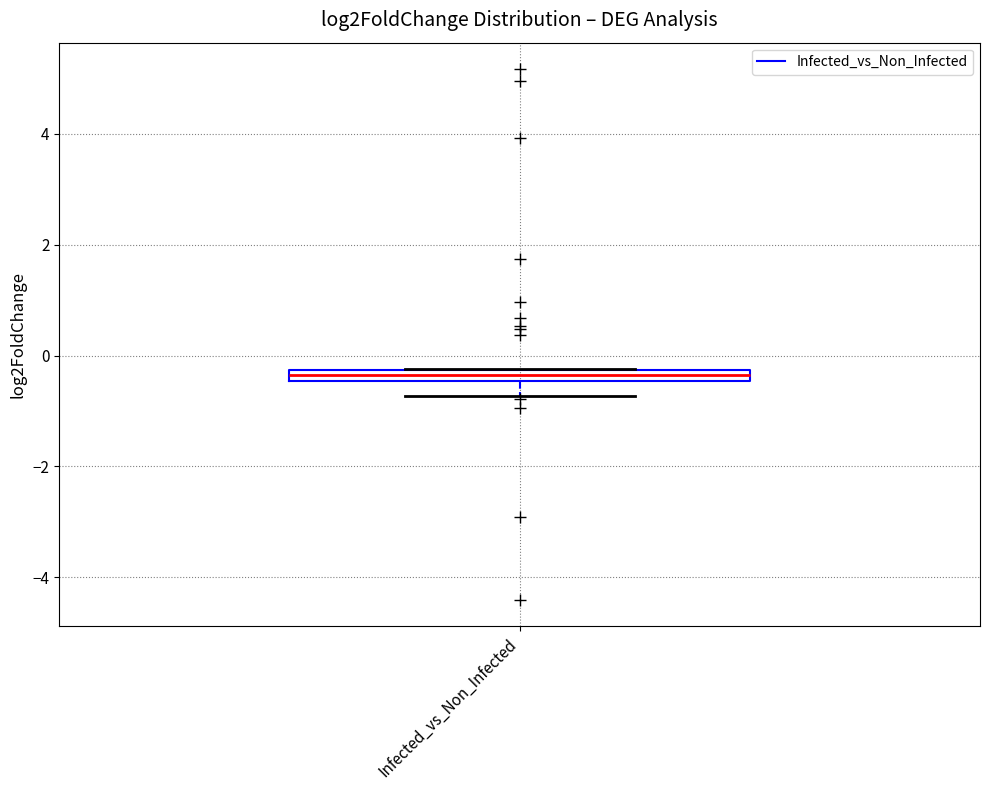

Where is the lower edge of the box for Infected_vs_Non_Infected on the y-axis? The values are not printed on the chart, so give them approximately, as read against the axis.

-0.4